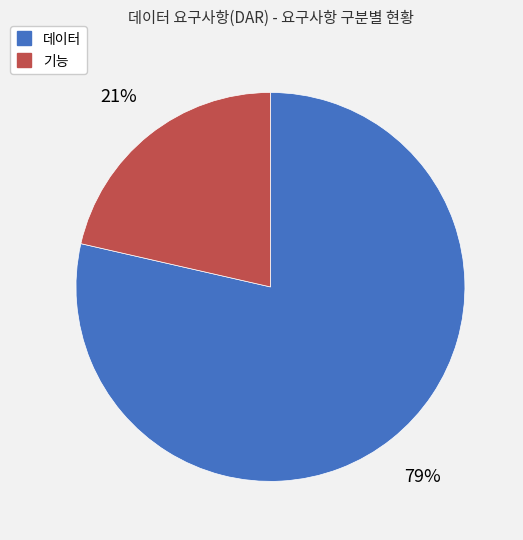

The 기능 slice represents 28% of the pie. True or false?

False